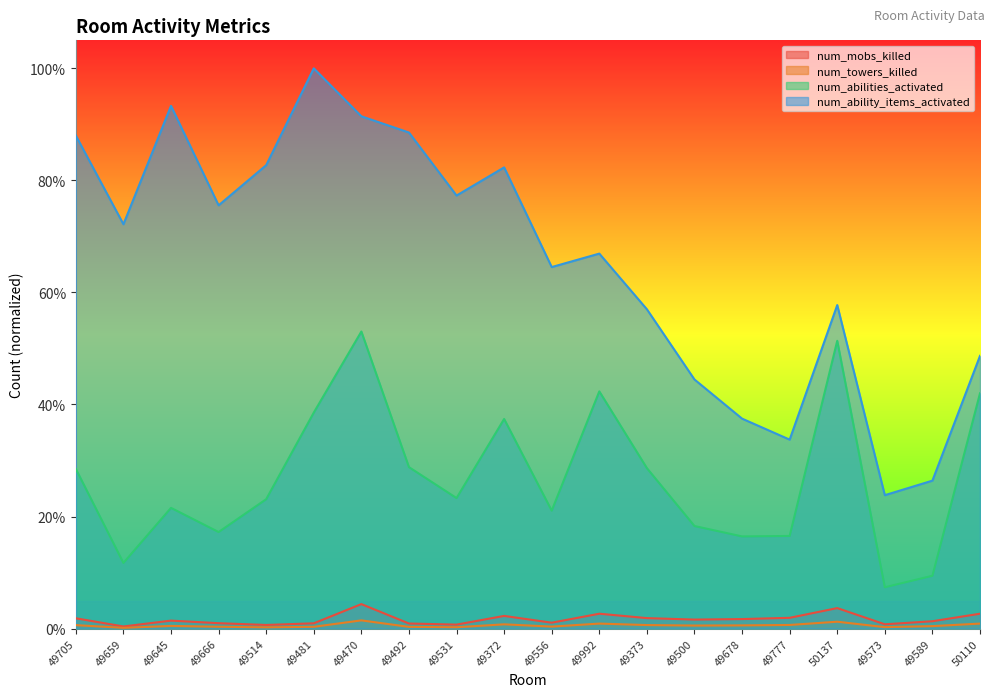

True or false: num_ability_items_activated and num_mobs_killed cross at least once.

False